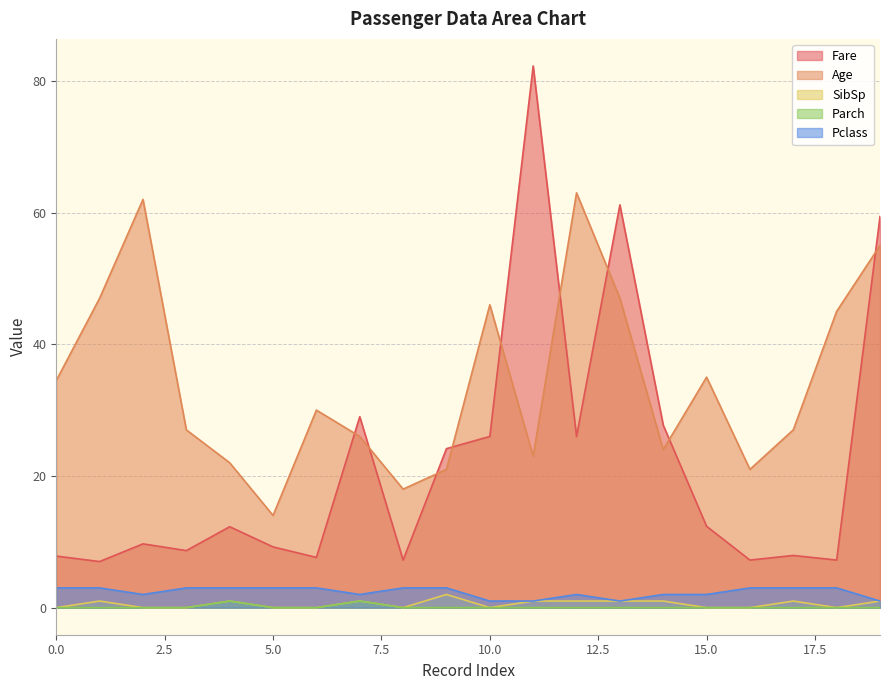

True or false: Fare has more than 2 points higher than both neighbors.

True